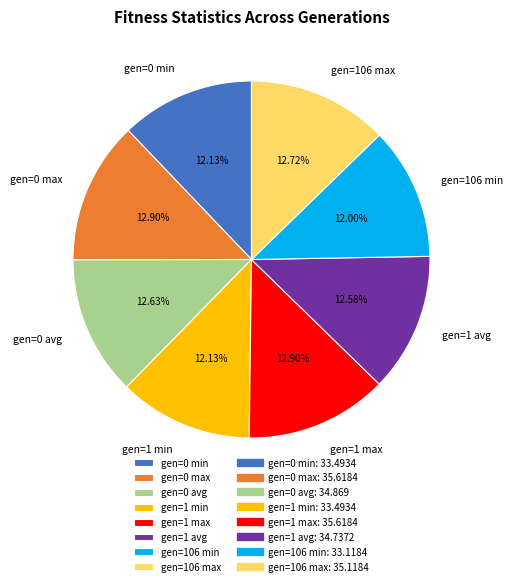

Is it true that gen=0 min is 19% of the pie?

False